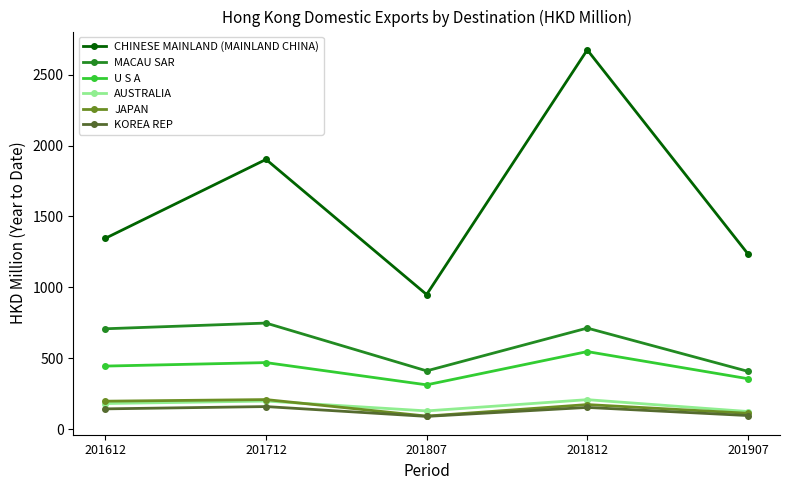

The value of JAPAN at 201807 is 91.4. True or false?

True